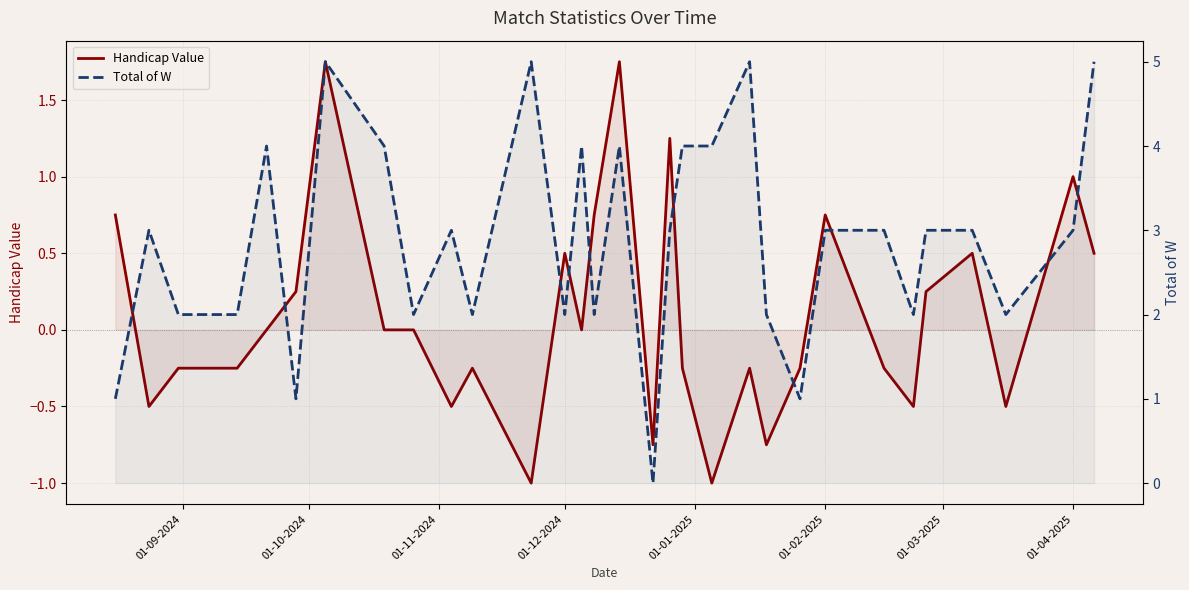

True or false: Total of W and Handicap Value intersect in this chart.

False